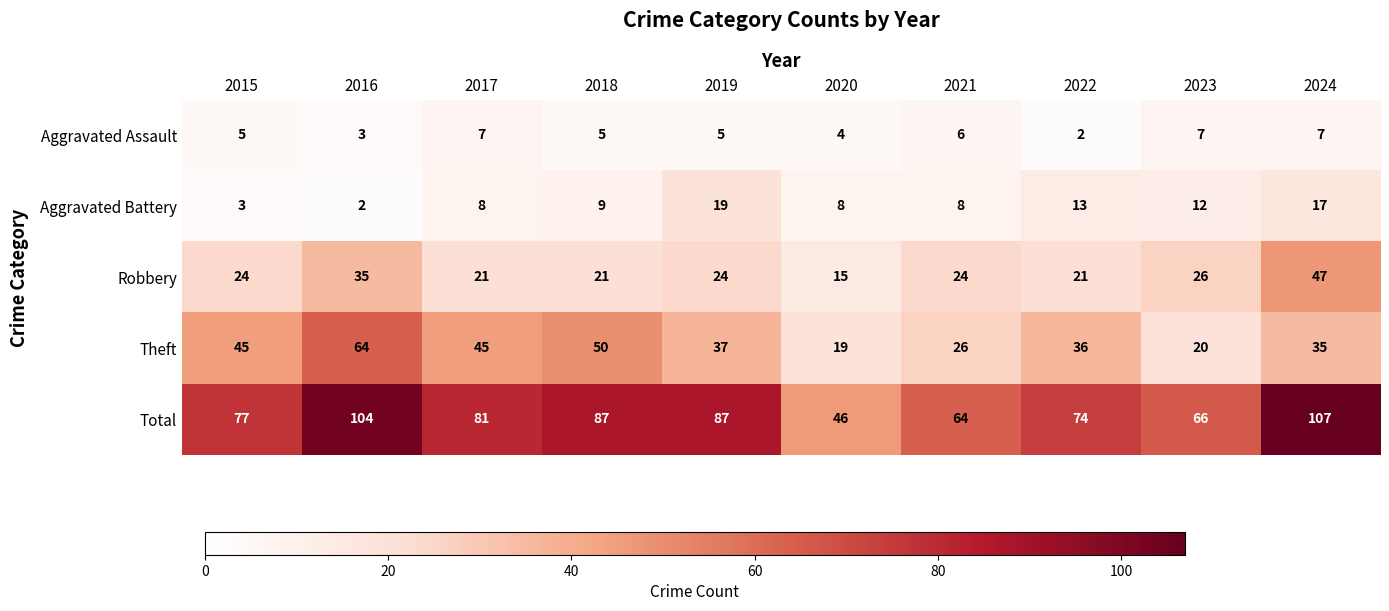

At which label does Theft reach its minimum?

2020